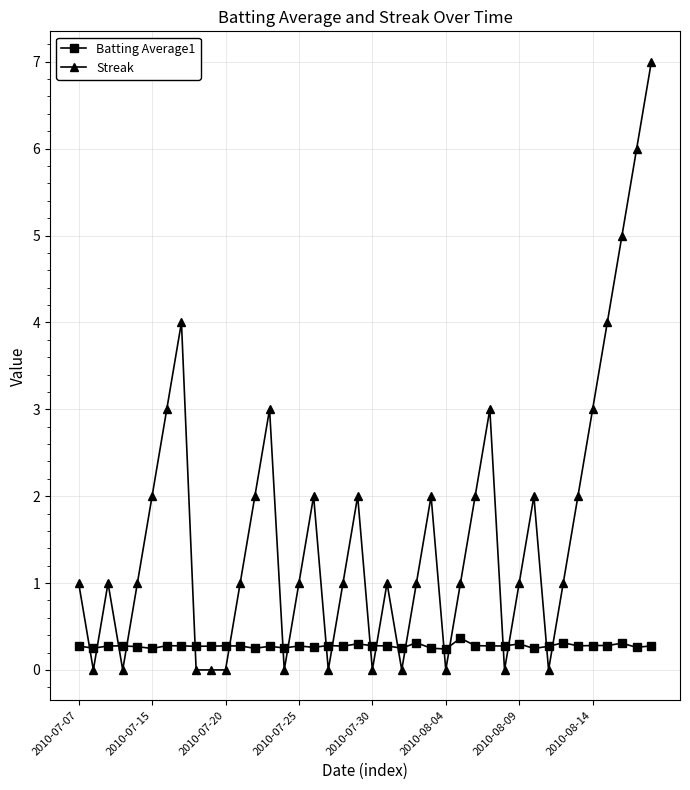

What is the average value of the Streak series?

1.6